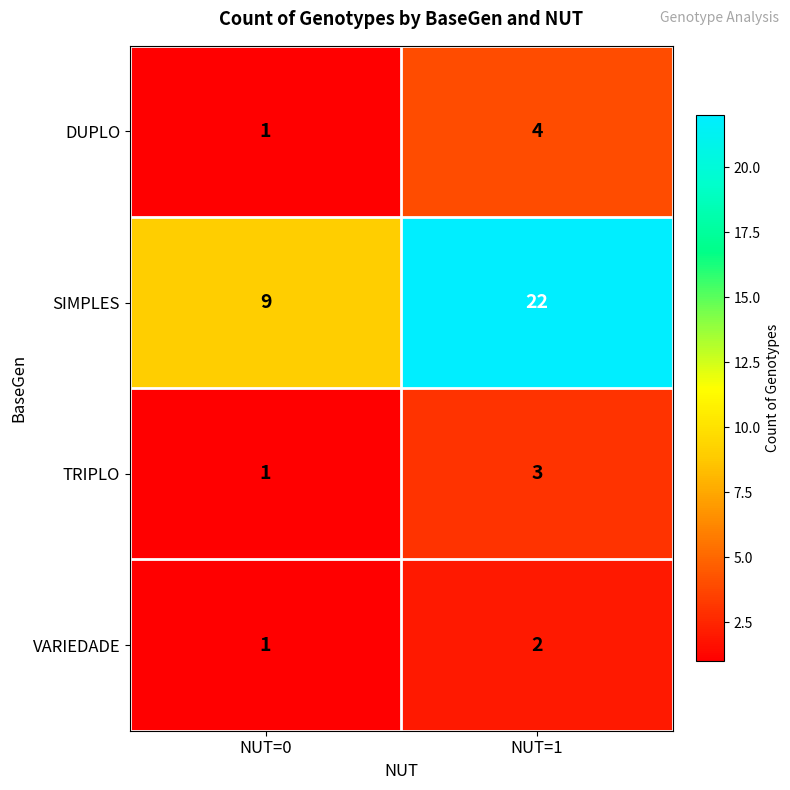

What is the spread (max minus min) of values at NUT=1?

20